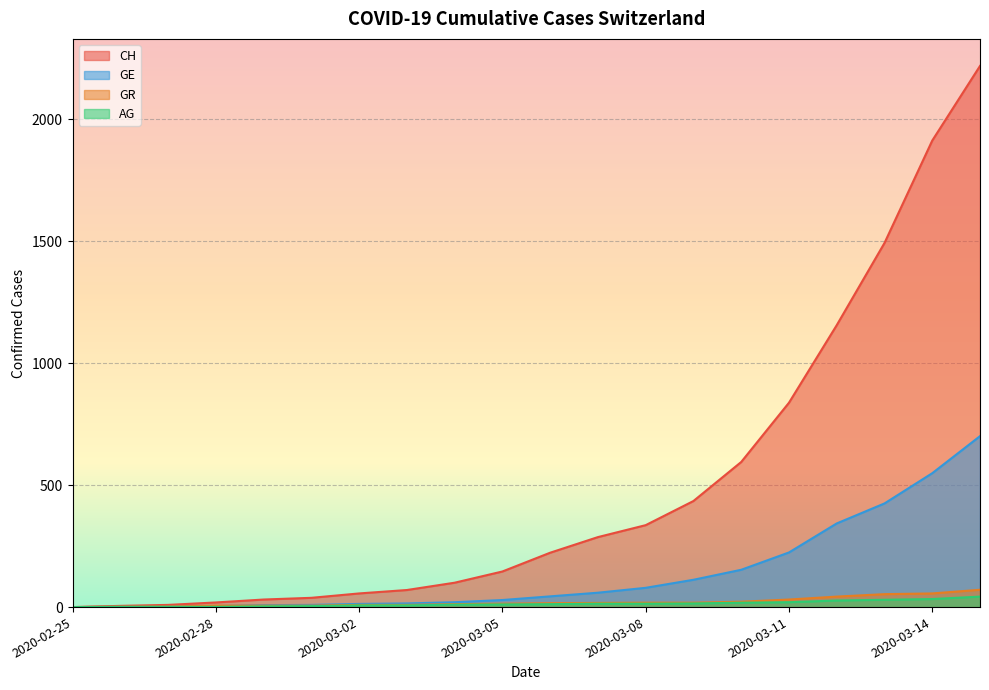

Reading left to right, what are all the values shown in this chart?

CH: 2020-02-25=0	2020-02-26=5	2020-02-27=9	2020-02-28=19	2020-02-29=31	2020-03-01=38	2020-03-02=56	2020-03-03=70	2020-03-04=100	2020-03-05=146	2020-03-06=223	2020-03-07=287	2020-03-08=336	2020-03-09=435	2020-03-10=595	2020-03-11=838	2020-03-12=1156	2020-03-13=1493	2020-03-14=1913	2020-03-15=2219
GE: 2020-02-25=0	2020-02-26=1	2020-02-27=1	2020-02-28=4	2020-02-29=8	2020-03-01=9	2020-03-02=13	2020-03-03=15	2020-03-04=20	2020-03-05=29	2020-03-06=44	2020-03-07=59	2020-03-08=79	2020-03-09=112	2020-03-10=153	2020-03-11=224	2020-03-12=343	2020-03-13=425	2020-03-14=549	2020-03-15=701
AG: 2020-02-25=0	2020-02-26=1	2020-02-27=1	2020-02-28=1	2020-02-29=3	2020-03-01=4	2020-03-02=7	2020-03-03=7	2020-03-04=10	2020-03-05=11	2020-03-06=12	2020-03-07=14	2020-03-08=14	2020-03-09=15	2020-03-10=18	2020-03-11=20	2020-03-12=27	2020-03-13=30	2020-03-14=33	2020-03-15=43
GR: 2020-02-25=0	2020-02-26=2	2020-02-27=2	2020-02-28=6	2020-02-29=6	2020-03-01=6	2020-03-02=9	2020-03-03=9	2020-03-04=12	2020-03-05=14	2020-03-06=16	2020-03-07=17	2020-03-08=18	2020-03-09=18	2020-03-10=22	2020-03-11=31	2020-03-12=43	2020-03-13=53	2020-03-14=56	2020-03-15=71